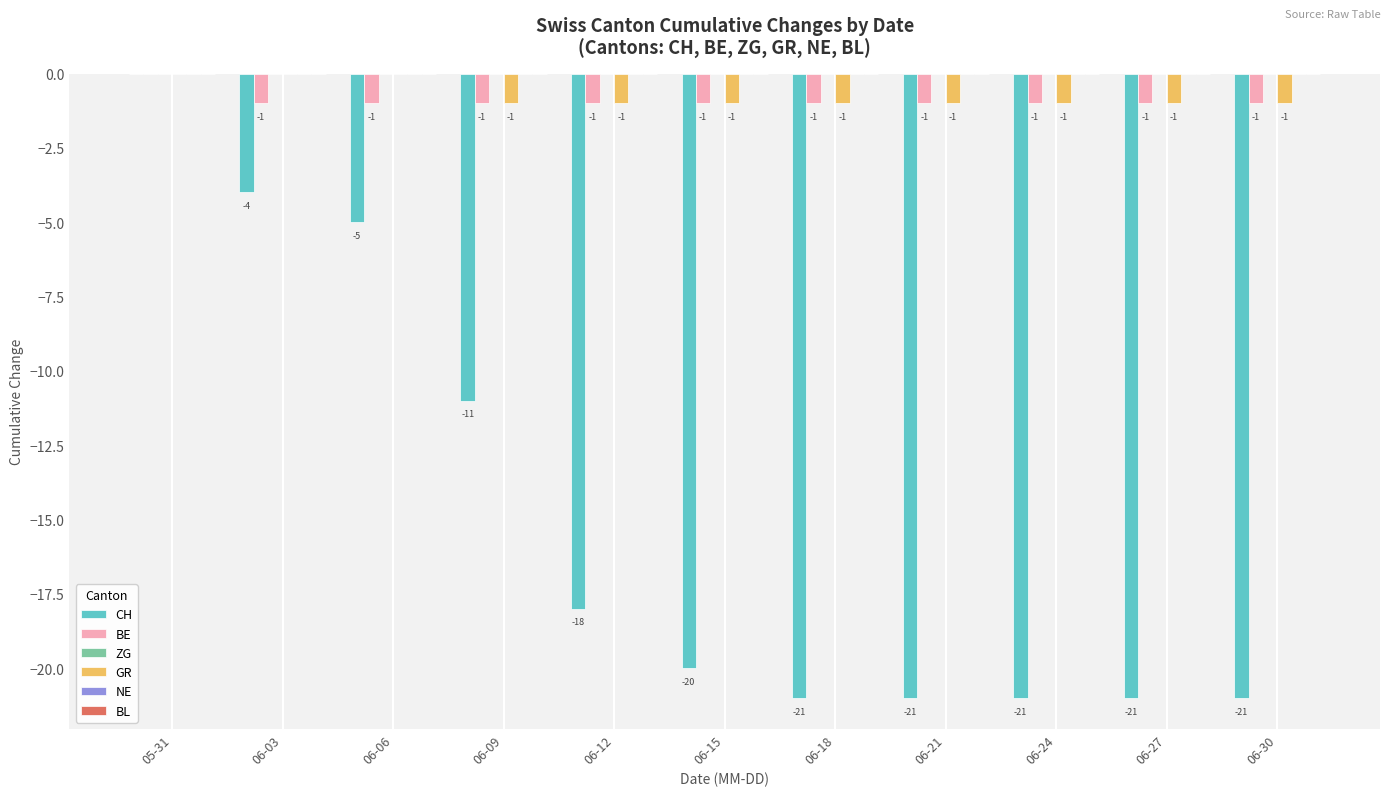

What is the sum of all CH values?

-163